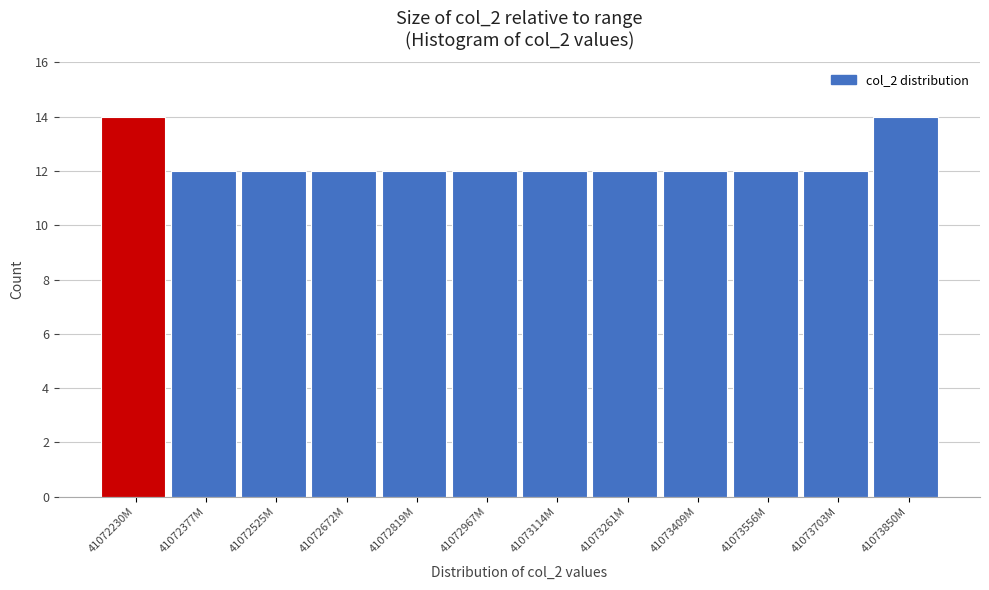

Reading right to left, list all the values displayed in this chart.

14	12	12	12	12	12	12	12	12	12	12	14